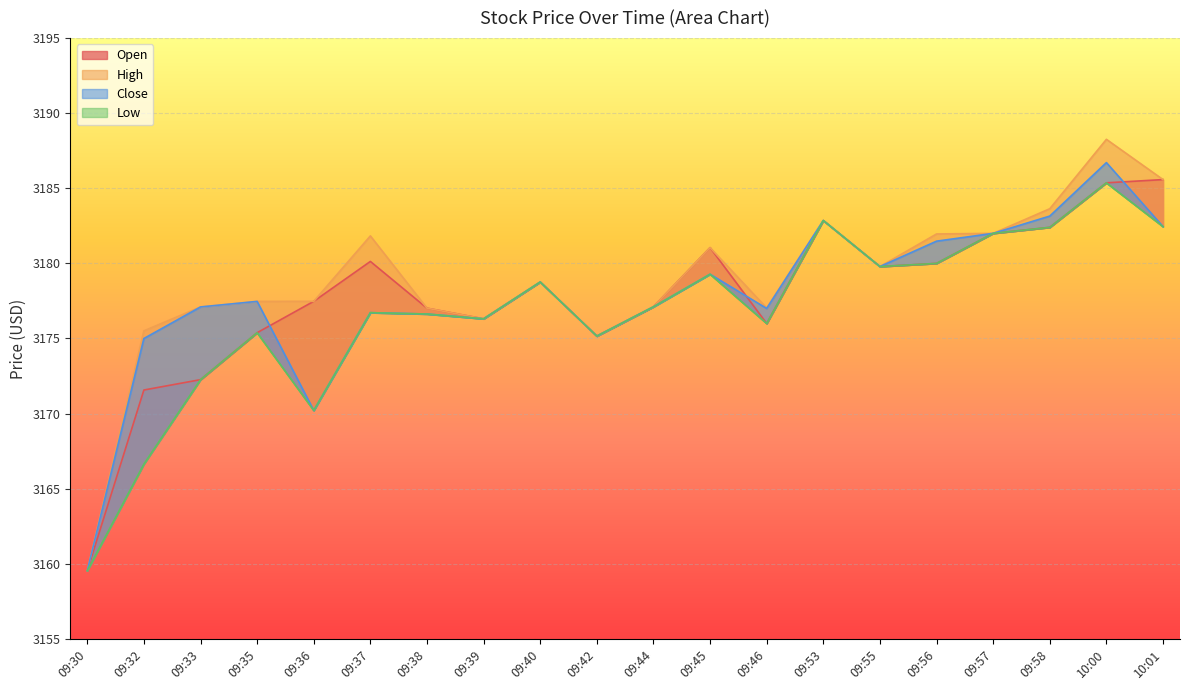

What is the difference between the highest and lowest values at 09:35?

2.1